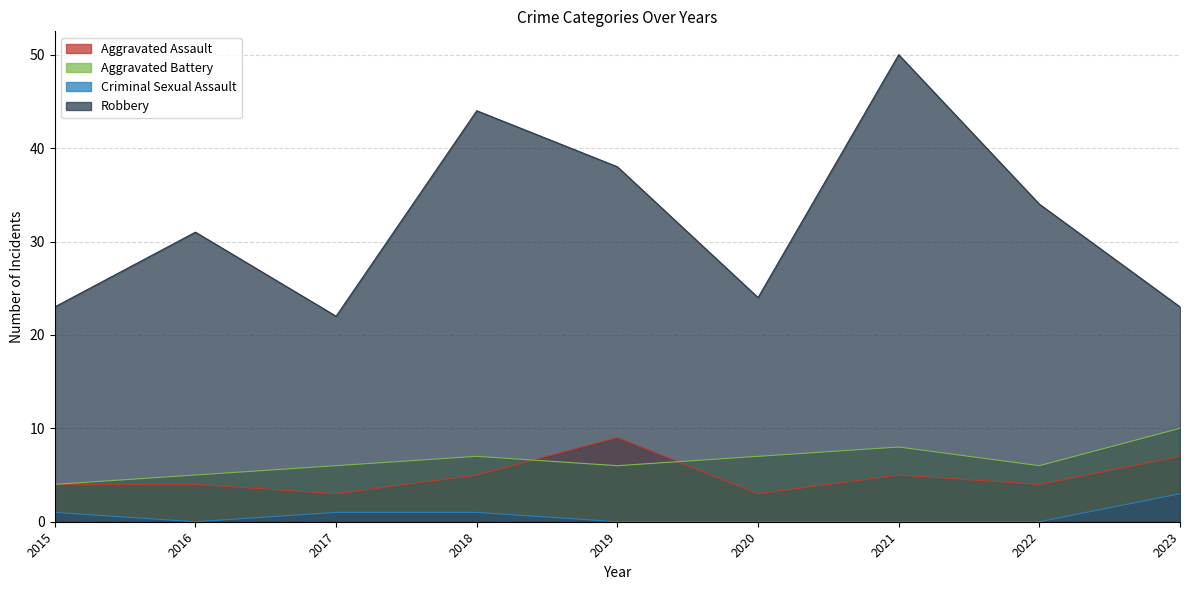

True or false: Aggravated Battery has a value of 7 at 2018.

True